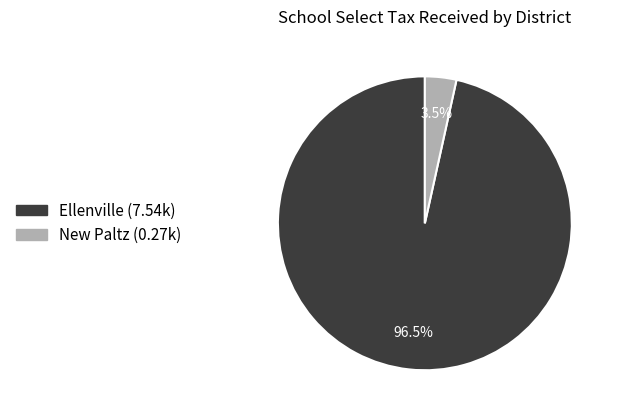

Which slice is the largest?

Ellenville